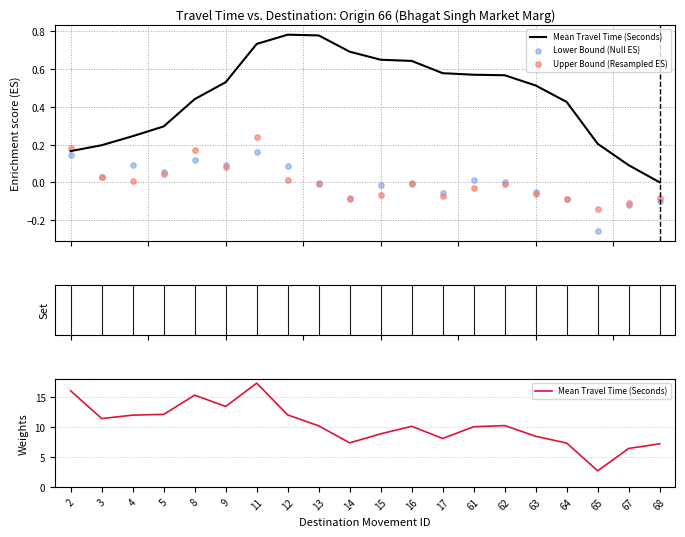

At how many categories does at least one series exceed 12?

5